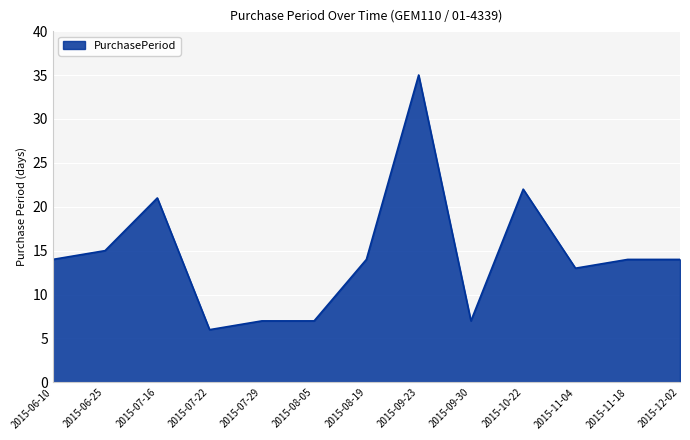

Where is the data nearest to the value 20?

2015-07-16